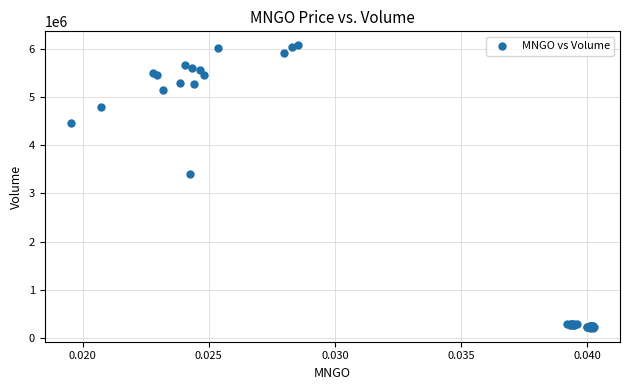

What Y value in the scatter plot is closest to 3142310?

3410000